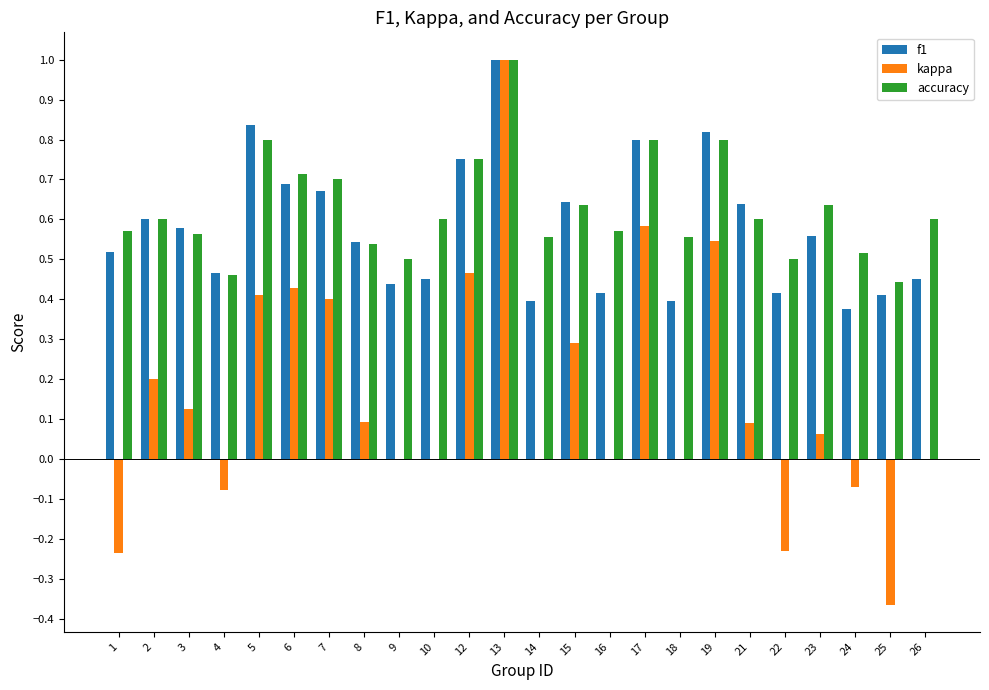

True or false: kappa has a value of 1.0 at 13.

True